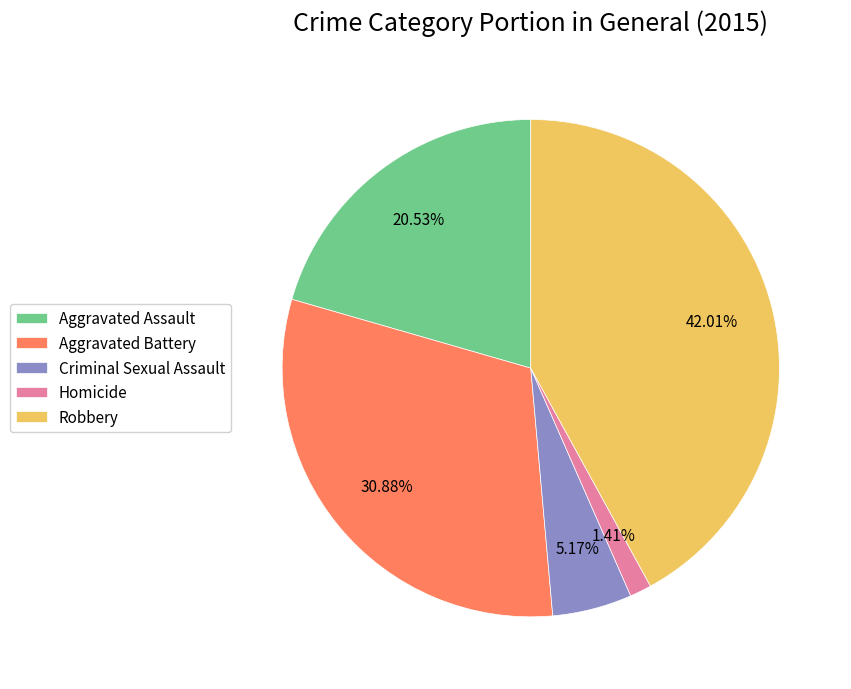

The Robbery slice represents 42% of the pie. True or false?

True